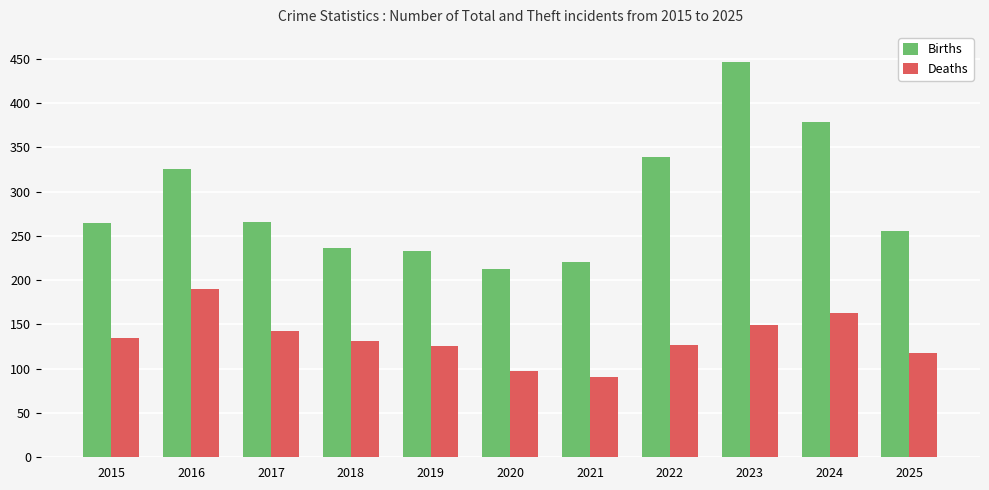

What is the value of the Deaths bar at the 6th from the left?

97